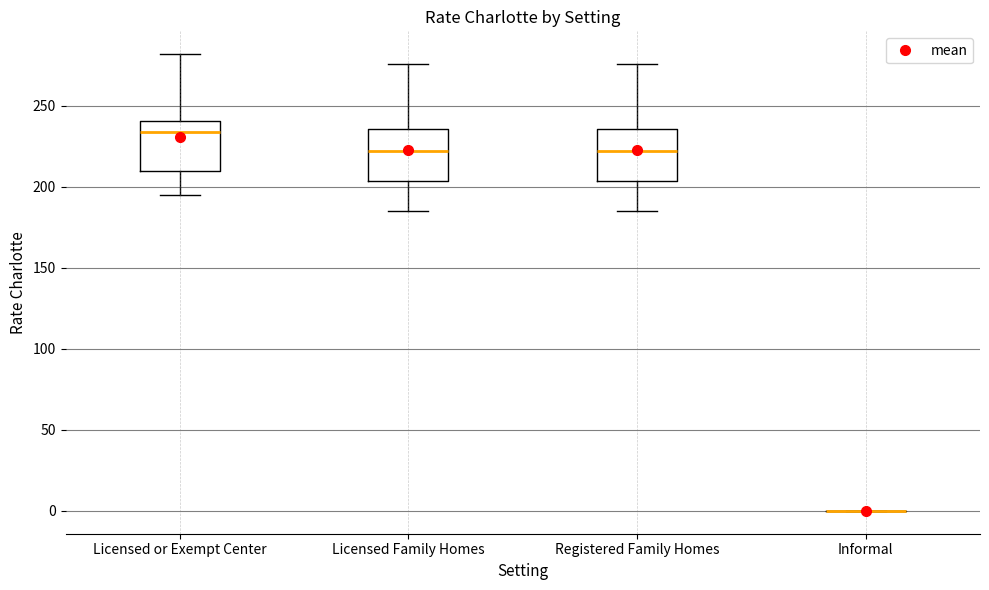

Where does the median line of the box for Registered Family Homes sit on the y-axis? The values are not printed on the chart, so give them approximately, as read against the axis.

220